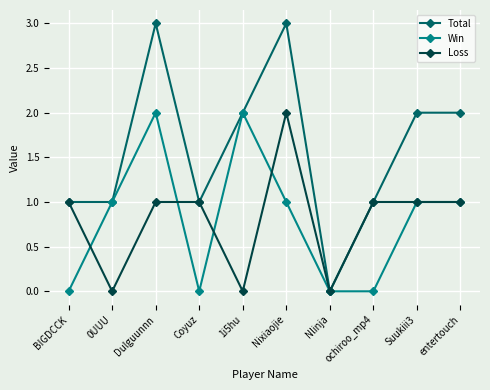

What is the spread (max minus min) of values at Nixiaojie?

2